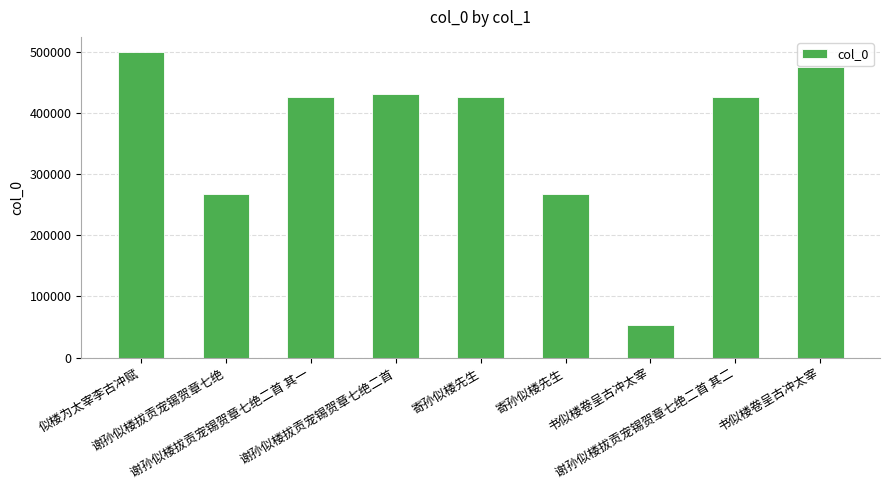

How many bars are there in total?

9